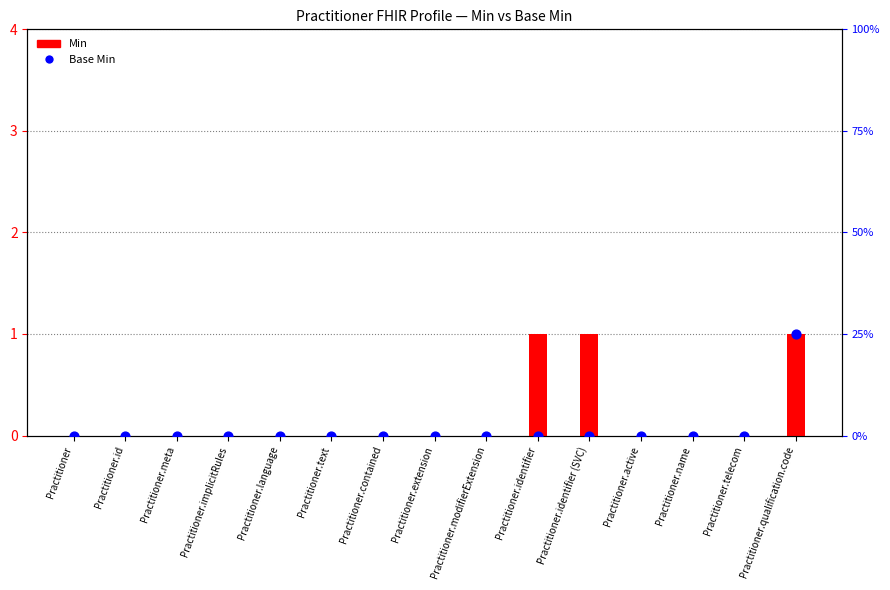

At which category is the sum across all series the highest?

Practitioner.qualification.code